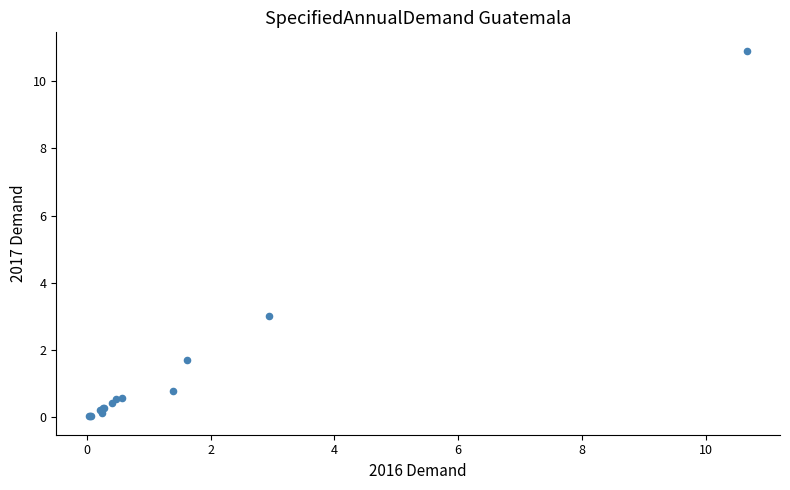

What Y value in the scatter plot is closest to 5?

3.0